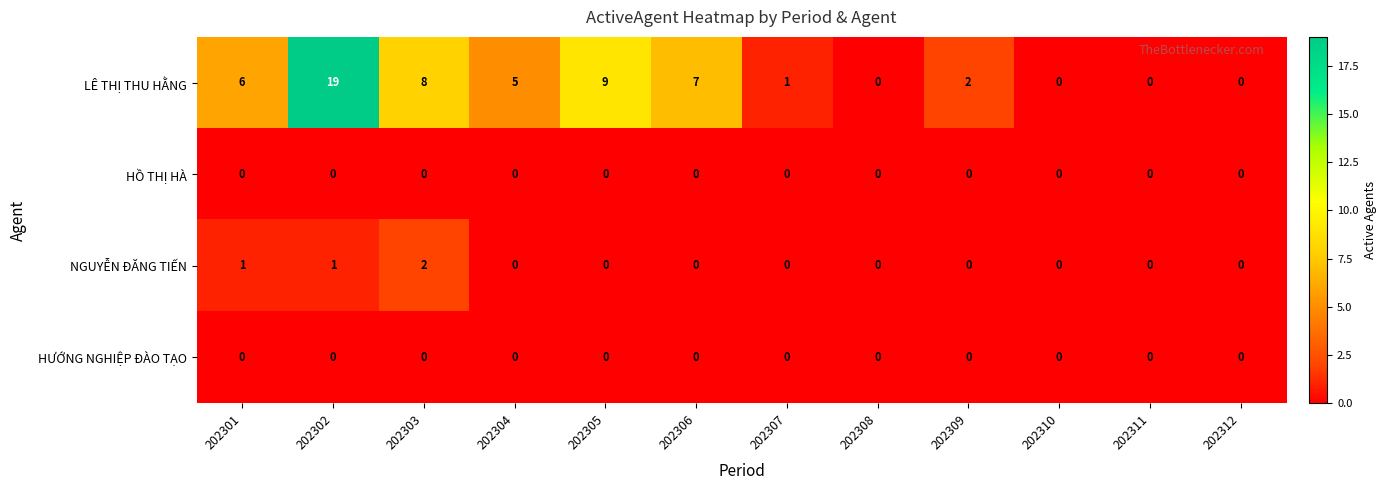

True or false: HƯỚNG NGHIỆP ĐÀO TẠO has a value of 0 at 202311.

True